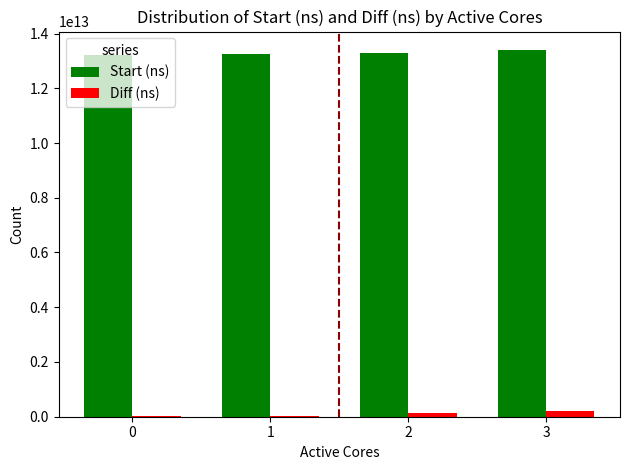

Which series has the largest total across all categories?

Start (ns)